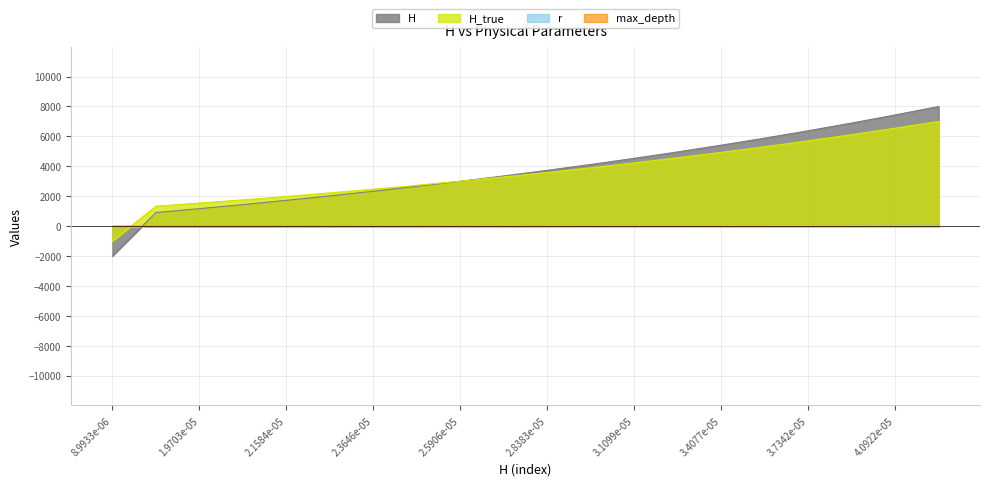

Reading left to right, transcribe all the data shown in this chart.

H: -2000.0	904.8	1164.2	1435.7	1719.9	2017.5	2329.1	2655.3	2996.8	3354.4	3728.8	4120.8	4531.3	4961.0	5411.1	5882.3	6375.7	6892.4	7433.4	8000.0
H_true: -1000.0	1327.9	1535.5	1752.7	1980.1	2218.1	2467.4	2728.2	3001.4	3287.3	3586.7	3900.1	4228.2	4571.7	4931.4	5308.0	5702.3	6115.1	6547.4	7000.0
r: -52.2	-46.8	-41.3	-35.7	-30.3	-24.8	-19.2	-13.8	-8.2	-2.7	2.7	8.3	13.8	19.2	24.8	30.3	35.7	41.3	46.8	52.2